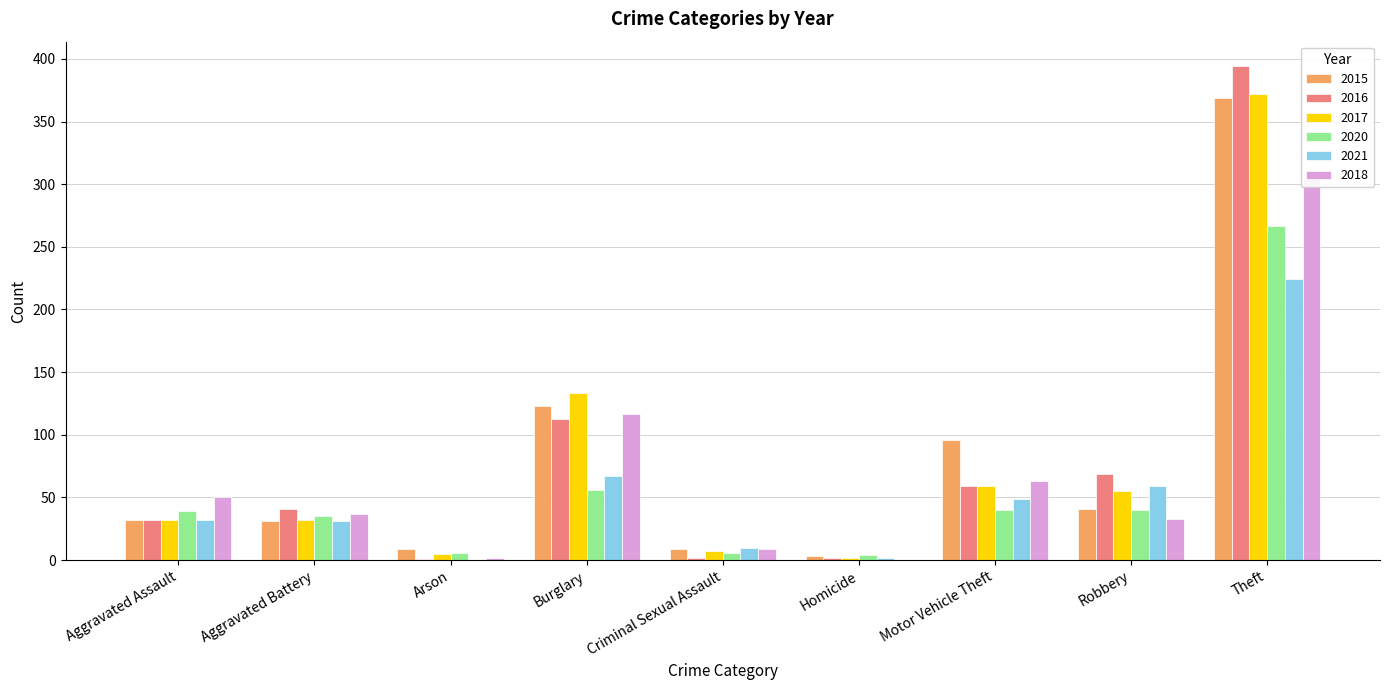

Rank the categories by 2016 value from lowest to highest.

Arson, Criminal Sexual Assault, Homicide, Aggravated Assault, Aggravated Battery, Motor Vehicle Theft, Robbery, Burglary, Theft